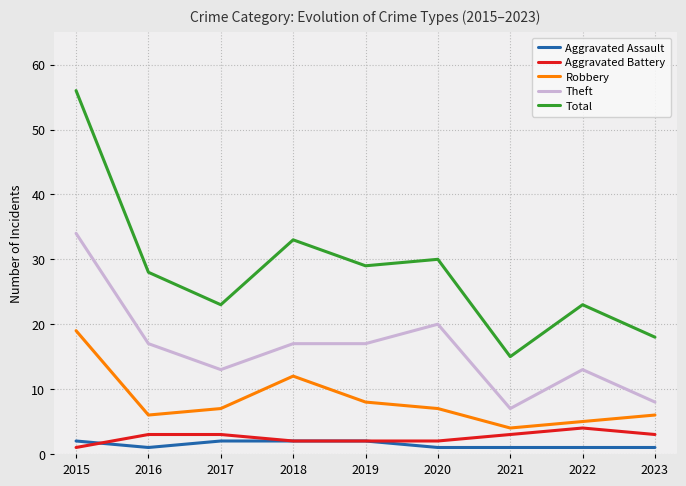

Reading left to right, list all the values displayed in this chart.

Aggravated Assault: 2	1	2	2	2	1	1	1	1
Aggravated Battery: 1	3	3	2	2	2	3	4	3
Robbery: 19	6	7	12	8	7	4	5	6
Theft: 34	17	13	17	17	20	7	13	8
Total: 56	28	23	33	29	30	15	23	18